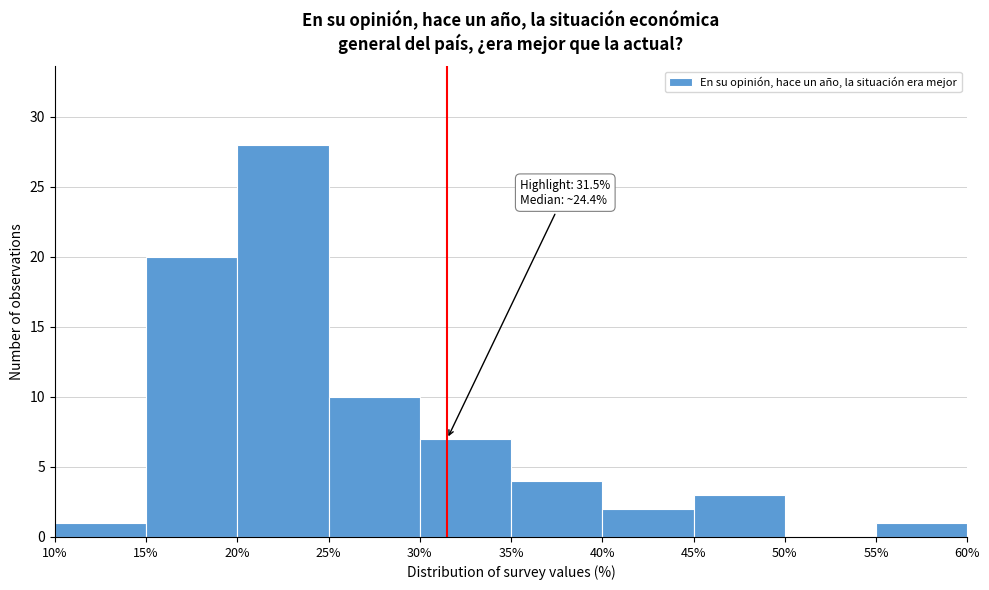

Over which range of the x-axis is the bar tallest?

20% to 25%